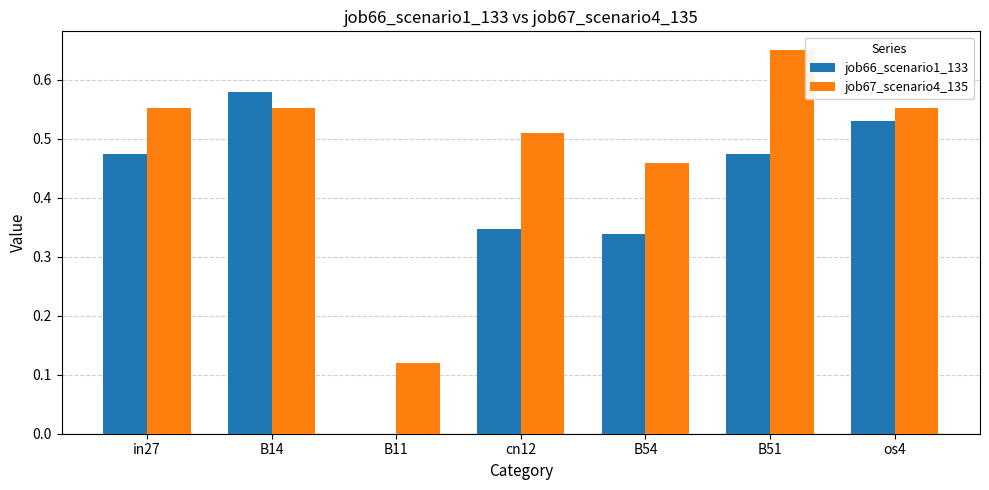

What is the sum of the job67_scenario4_135 values at B51 and B54?

1.1